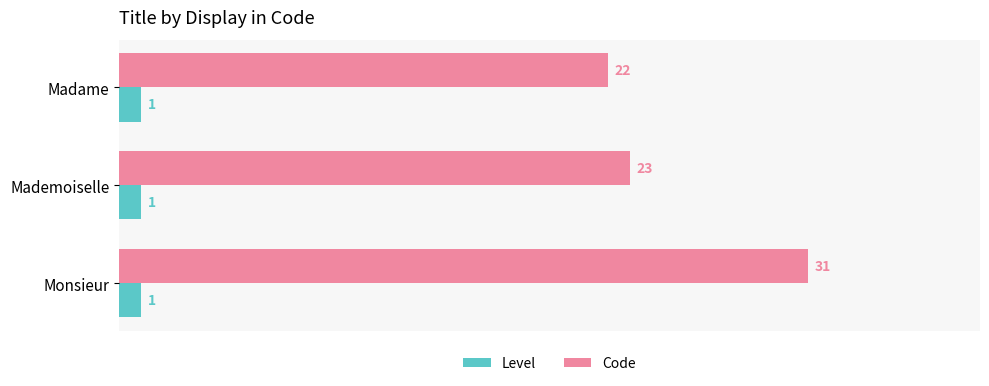

What is the difference between the highest and lowest values at Mademoiselle?

22